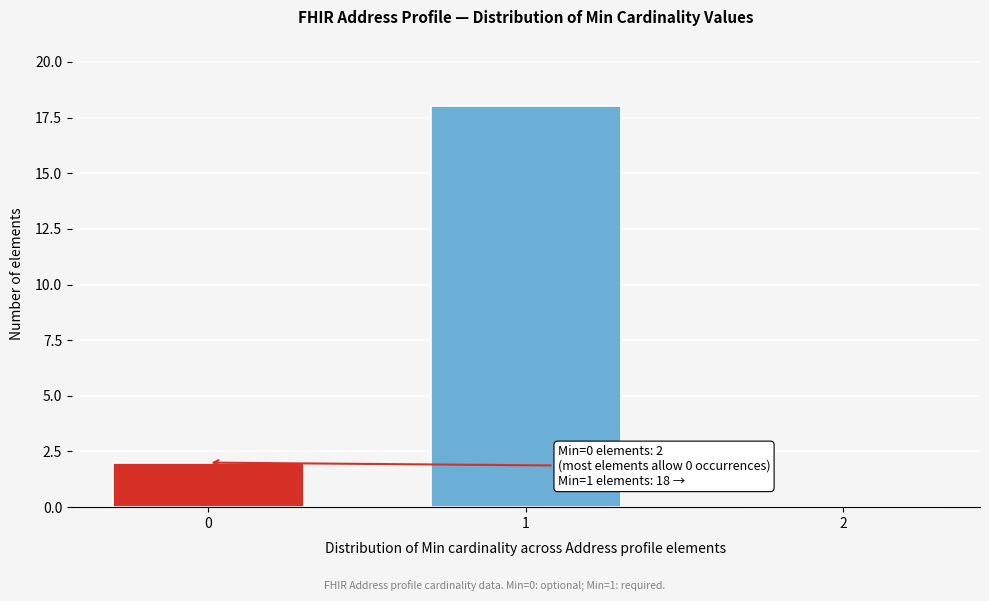

Reading left to right, what are all the values shown in this chart?

0=2	1=18	2=0